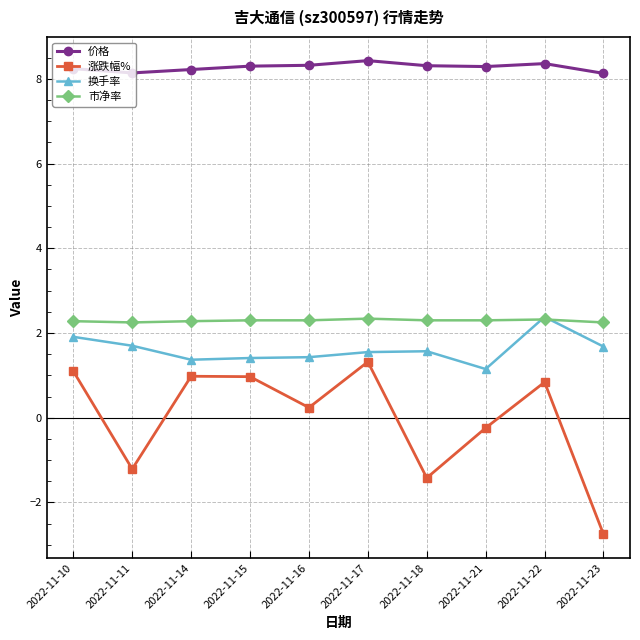

The 市净率 series shows 2.3 at 2022-11-21. True or false?

True